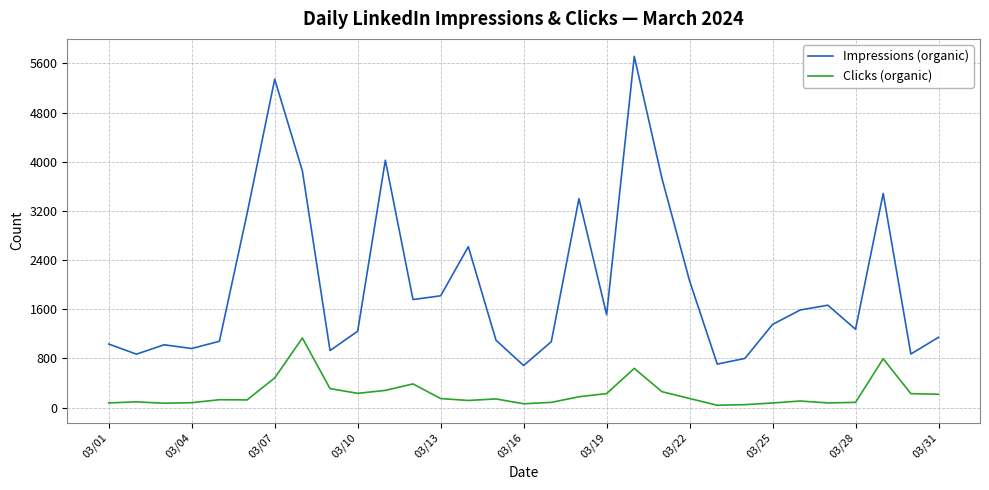

List the series in order of their peak value, highest first.

Impressions (organic), Clicks (organic)